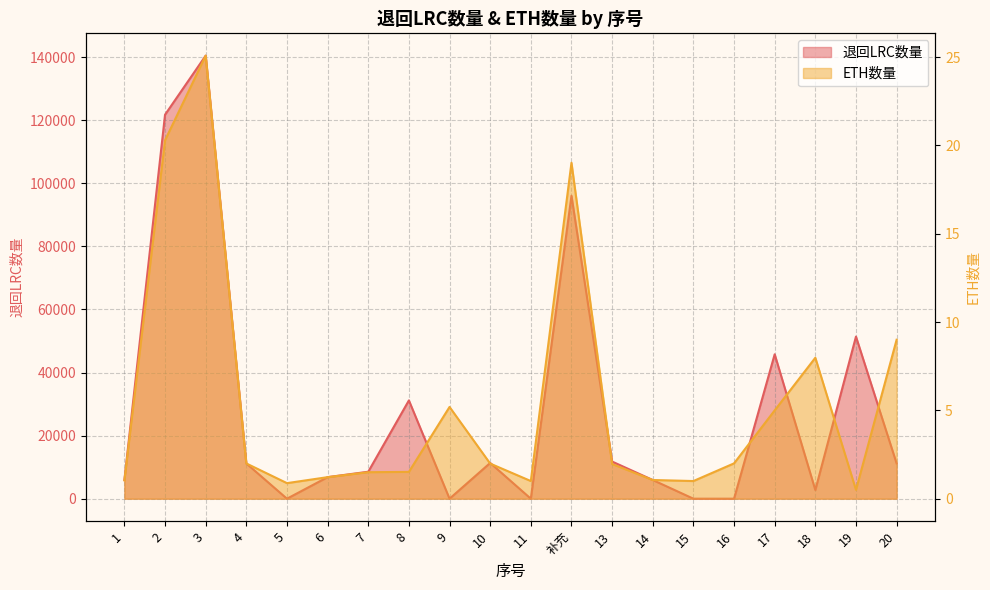

True or false: ETH数量 has a value of 0.5 at 14.

False